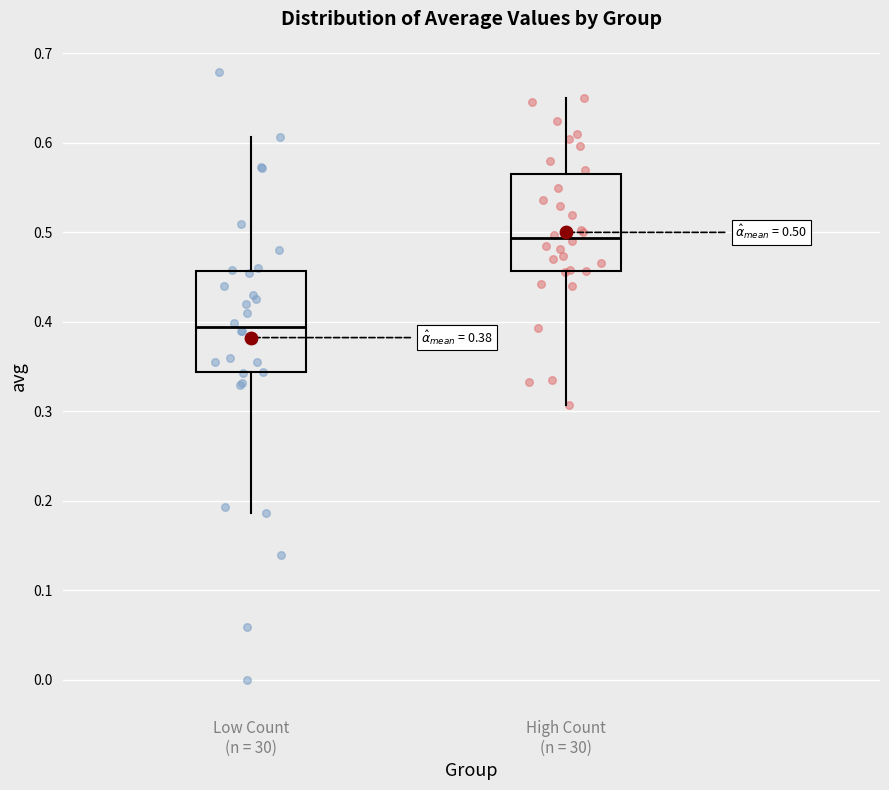

Which box has the highest median line?

High Count (n = 30)